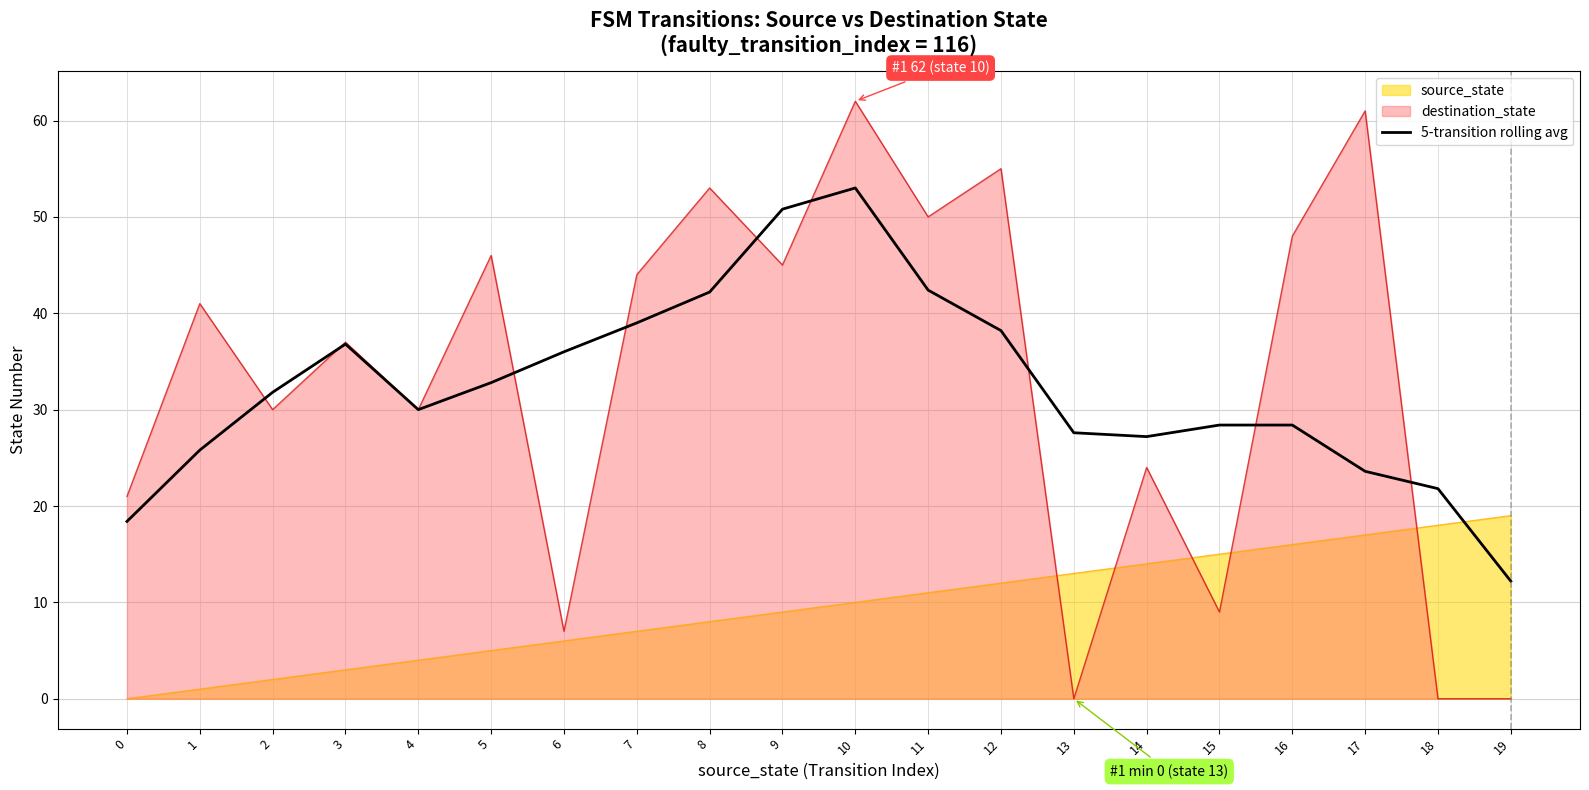

What is the maximum value shown in the chart?

62.0